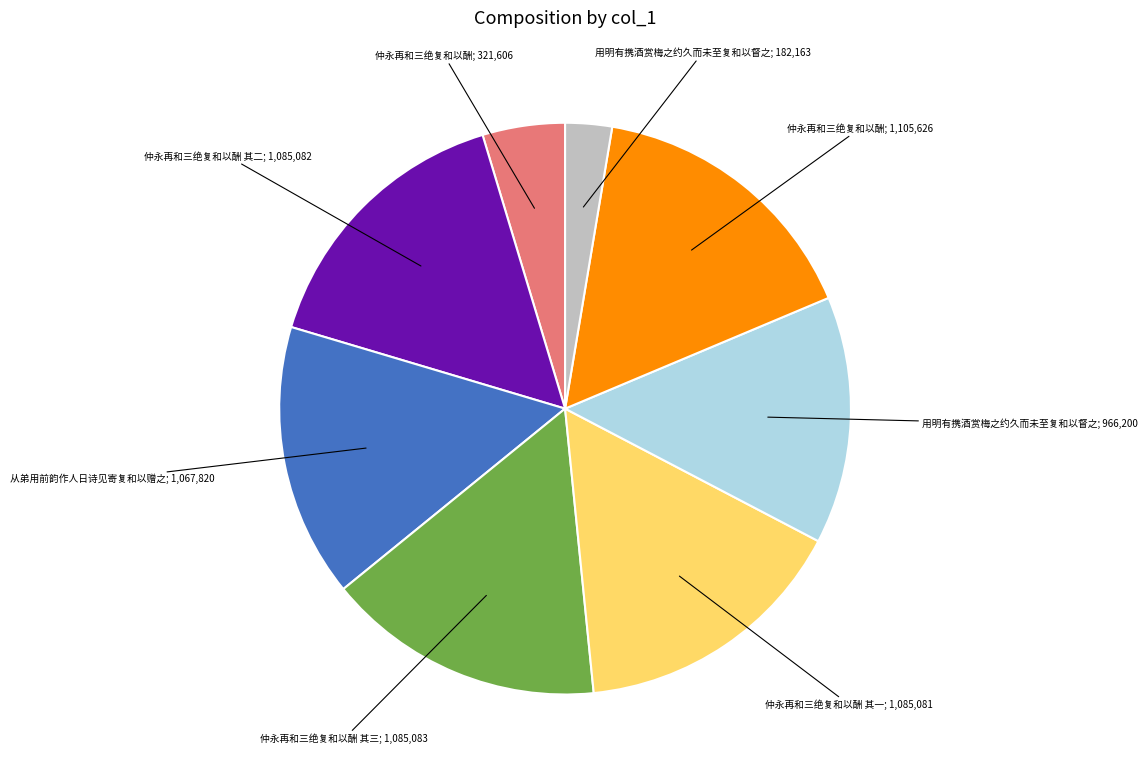

Is there any slice that represents more than half of the pie?

No